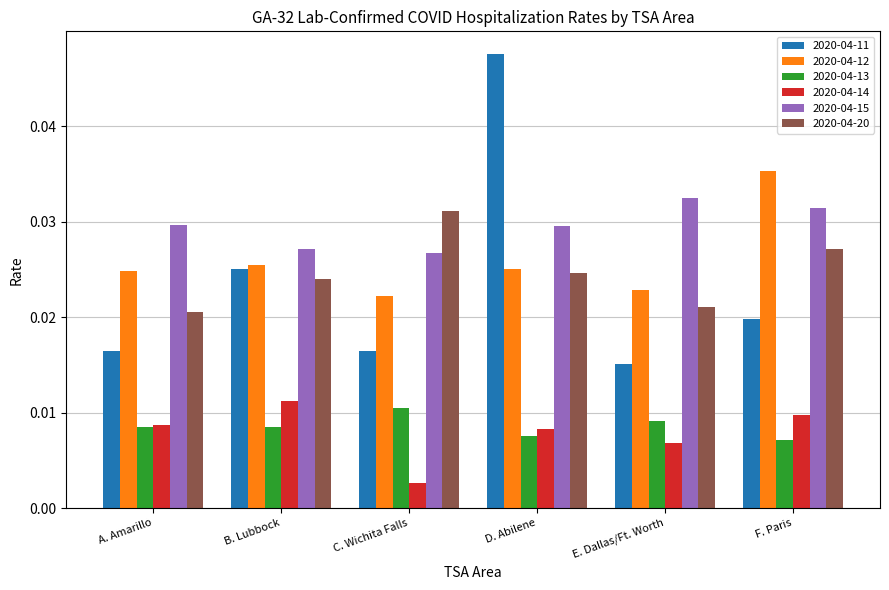

The value of 2020-04-20 at C. Wichita Falls is 0.1. True or false?

False